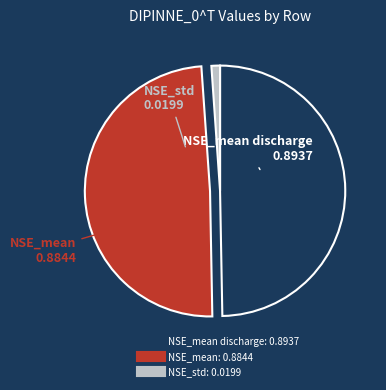

Does any single category account for the majority?

No